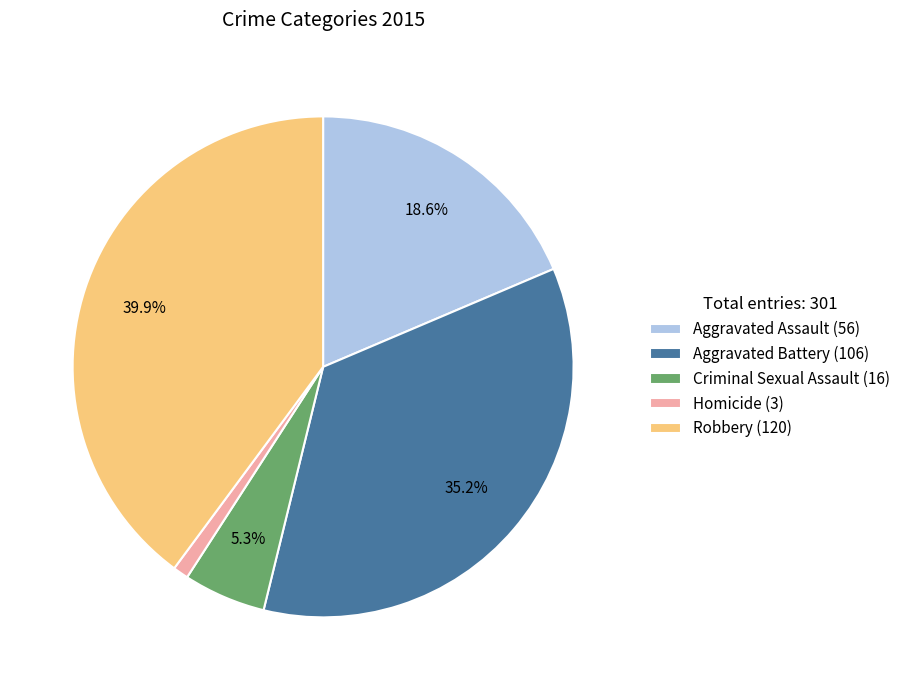

Which category has the smallest portion of the pie?

Homicide (3)